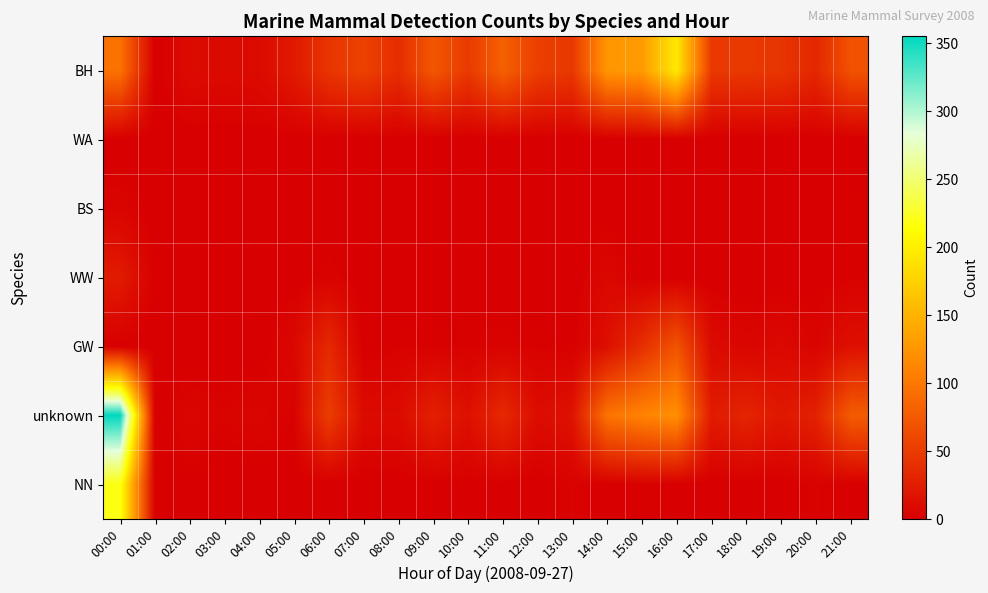

Which series has the largest range (max minus min)?

unknown